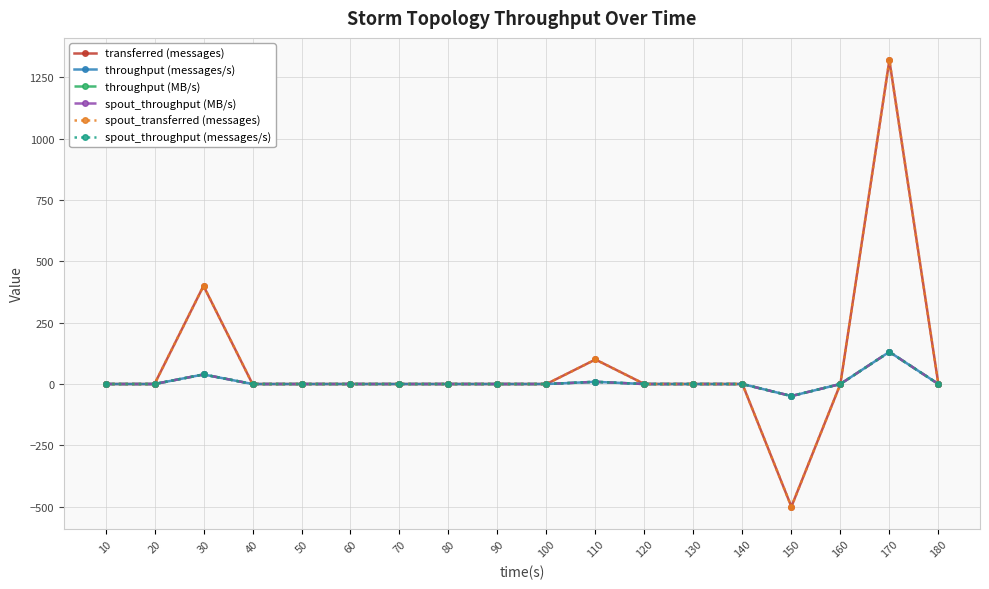

What is the difference between the transferred (messages) values at 180 and 30?

400